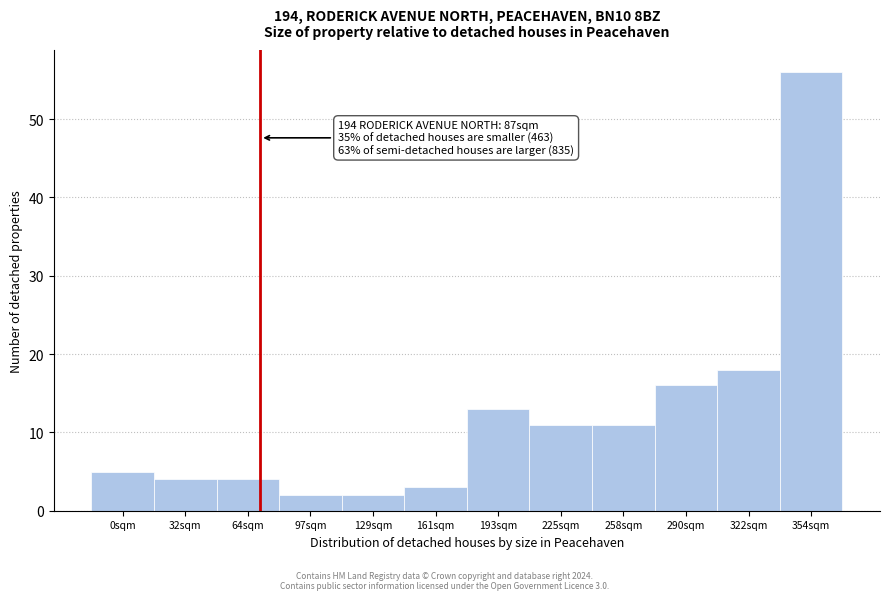

Reading right to left, transcribe all the data shown in this chart.

56	18	16	11	11	13	3	2	2	4	4	5